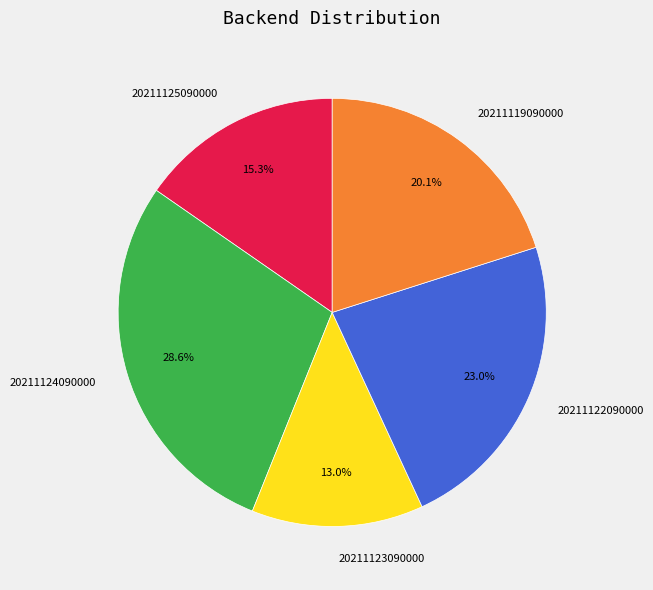

Which has a higher value, 20211123090000 or 20211124090000?

20211124090000